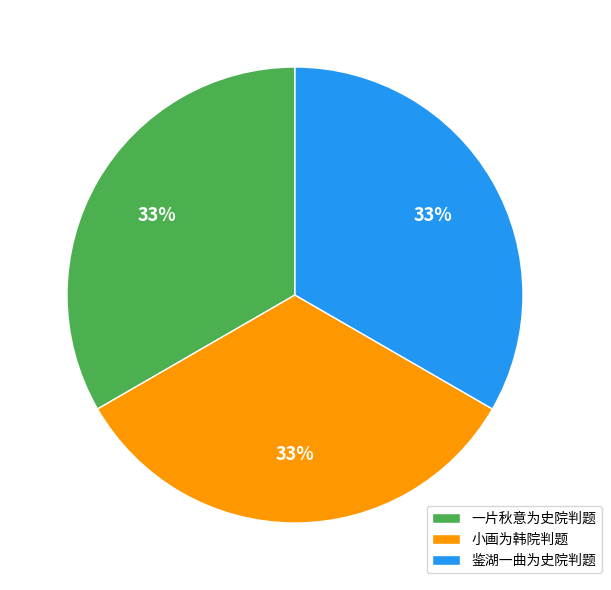

Do 小画为韩院判题 and 鉴湖一曲为史院判题 together represent more than half of the pie?

Yes